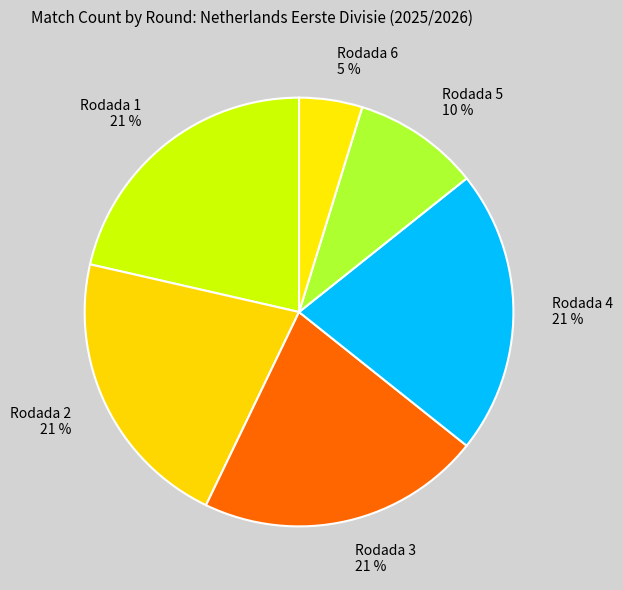

What percentage is the Rodada 5 slice, to the nearest percent?

10%